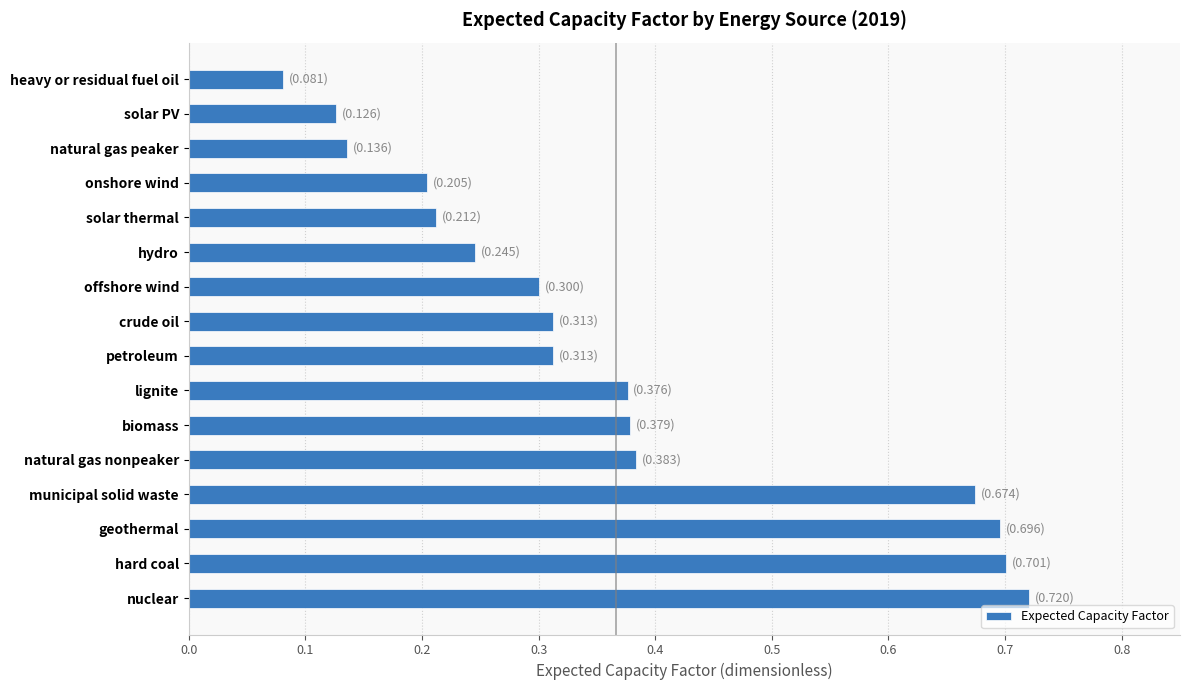

The chart shows a value of 1.2 at hard coal. True or false?

False